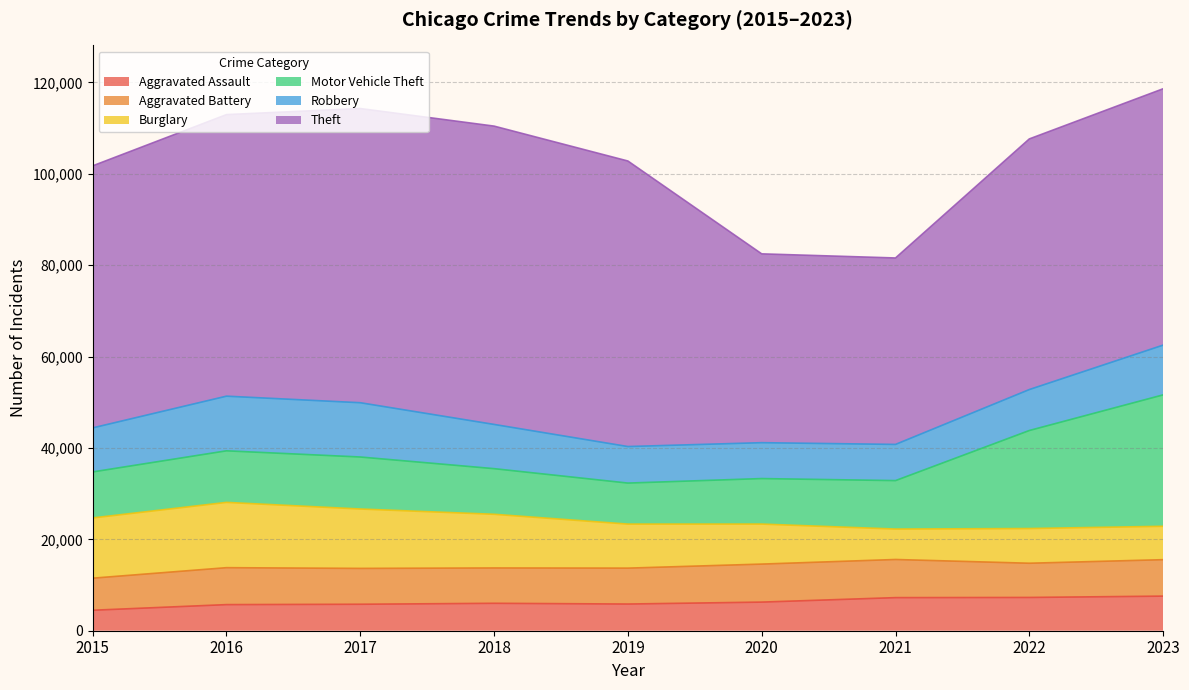

What is the sum of the Robbery values at 2018 and 2023?

20566